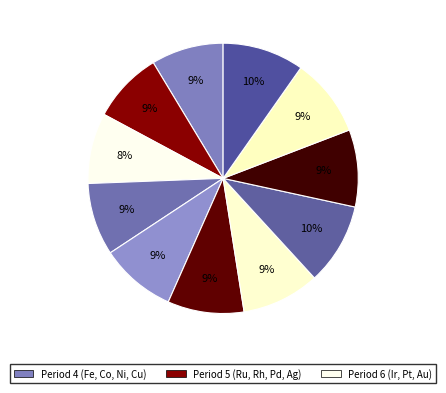

How many slices are in this pie chart?

11